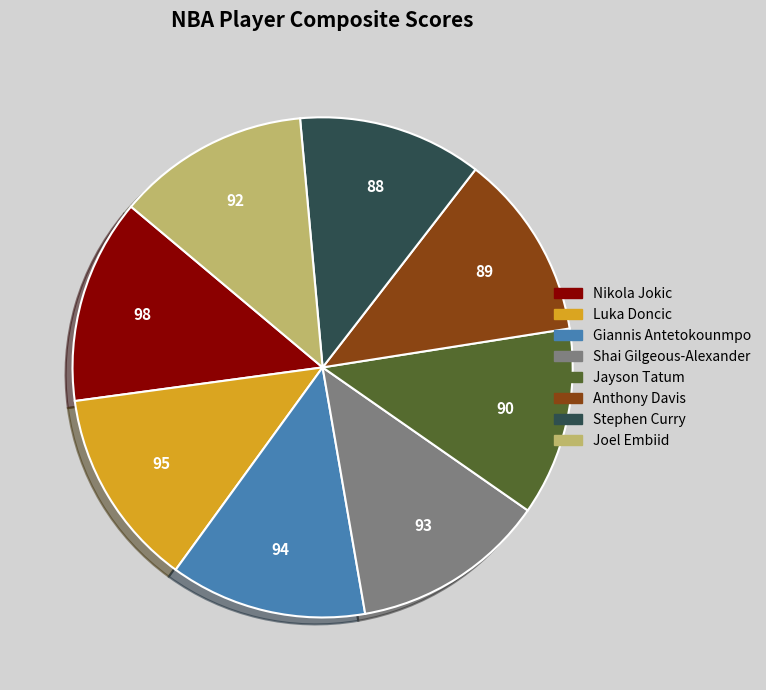

Between Stephen Curry and Luka Doncic, which is larger?

Luka Doncic